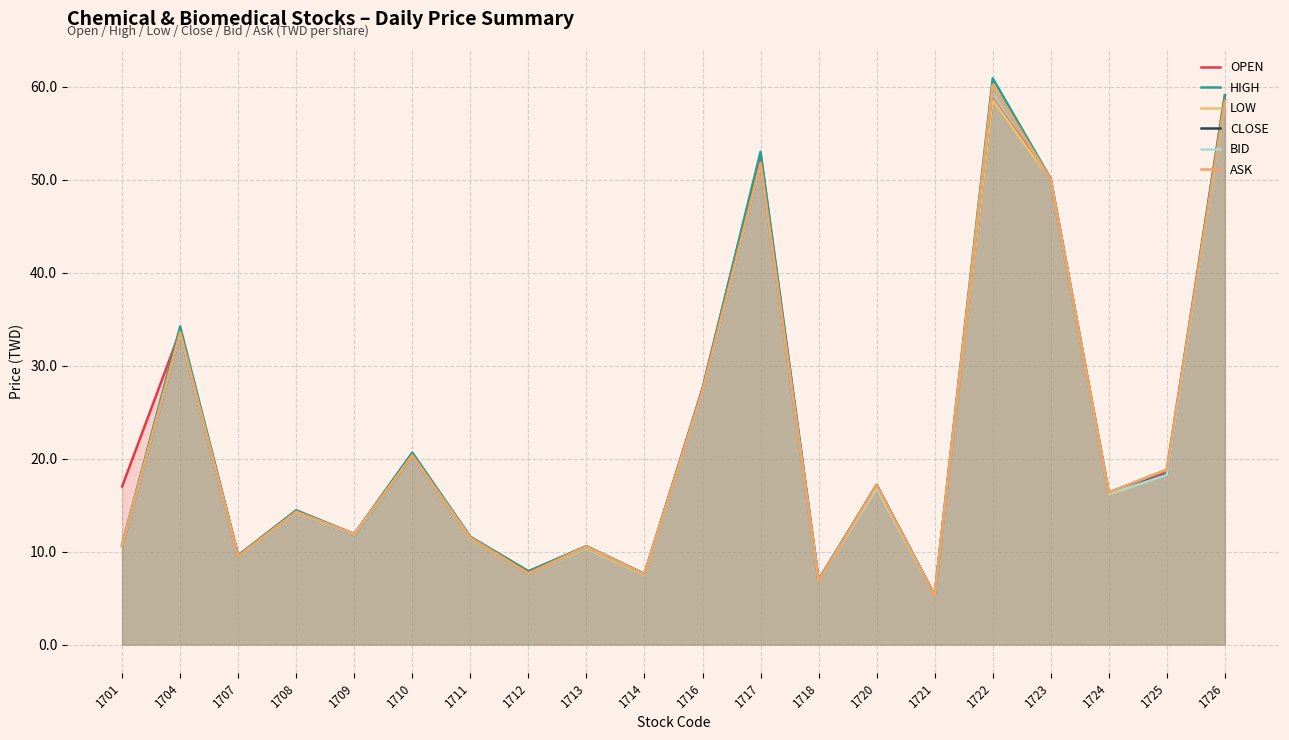

The value of High at 1709 is 11.9. True or false?

True